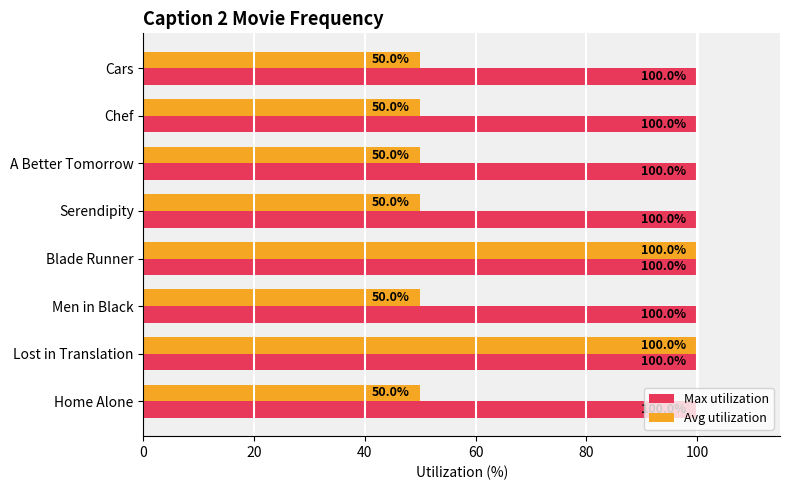

What is the greatest value displayed?

100